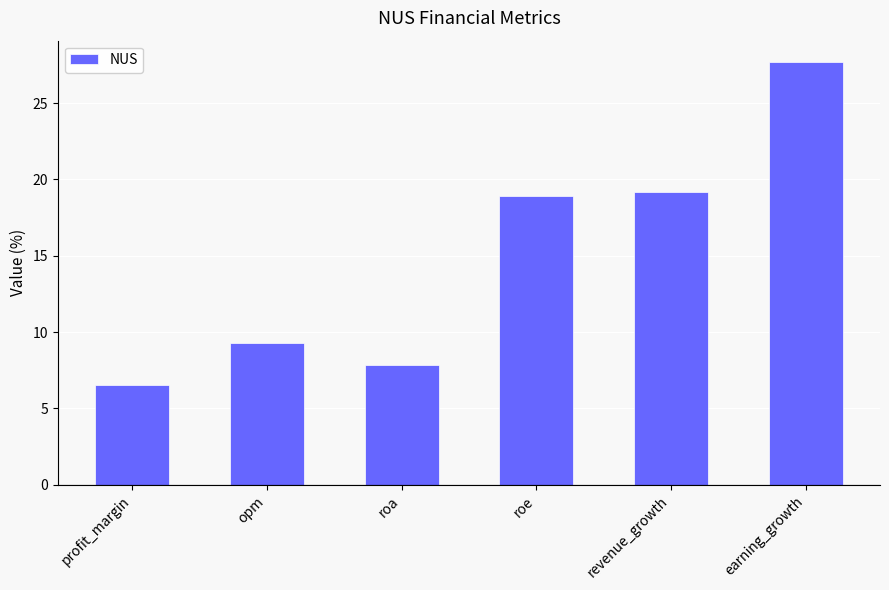

List the labels in order of value, largest first.

earning_growth, revenue_growth, roe, opm, roa, profit_margin